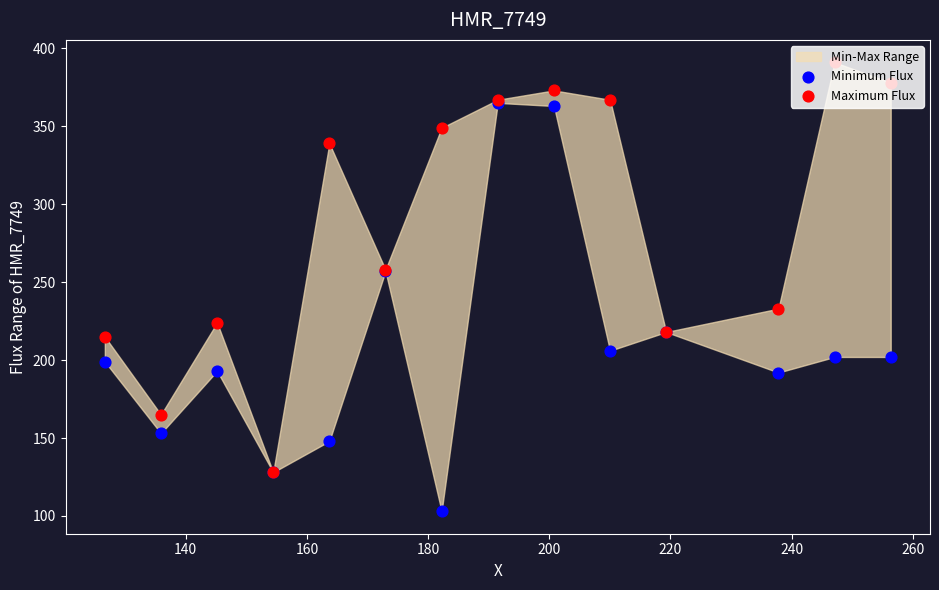

At how many categories does at least one series exceed 335?

7